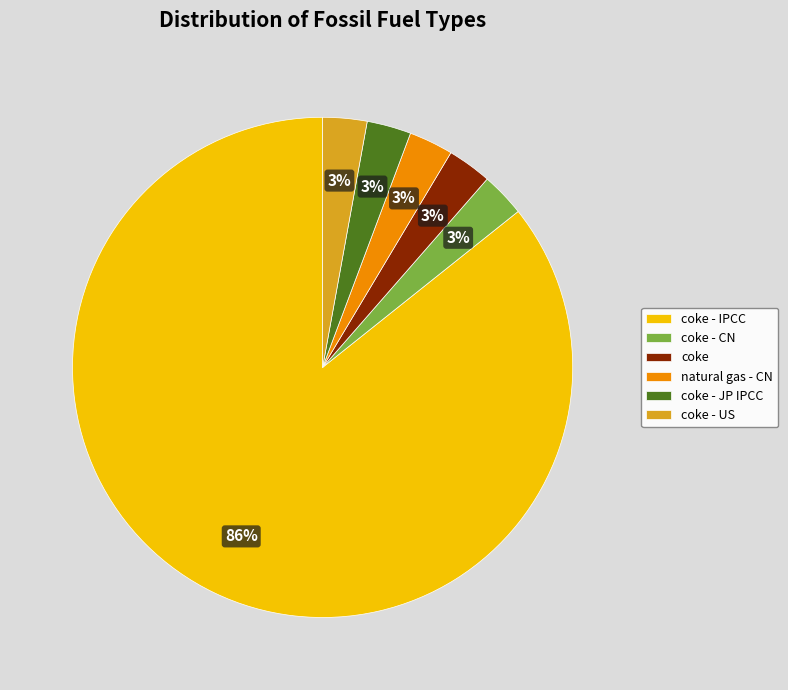

Which slice represents more than half of the pie?

coke - IPCC